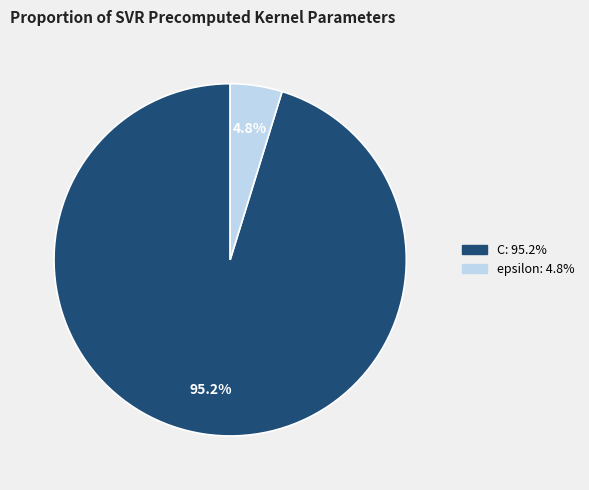

What percentage is NOT represented by C?

4.8%